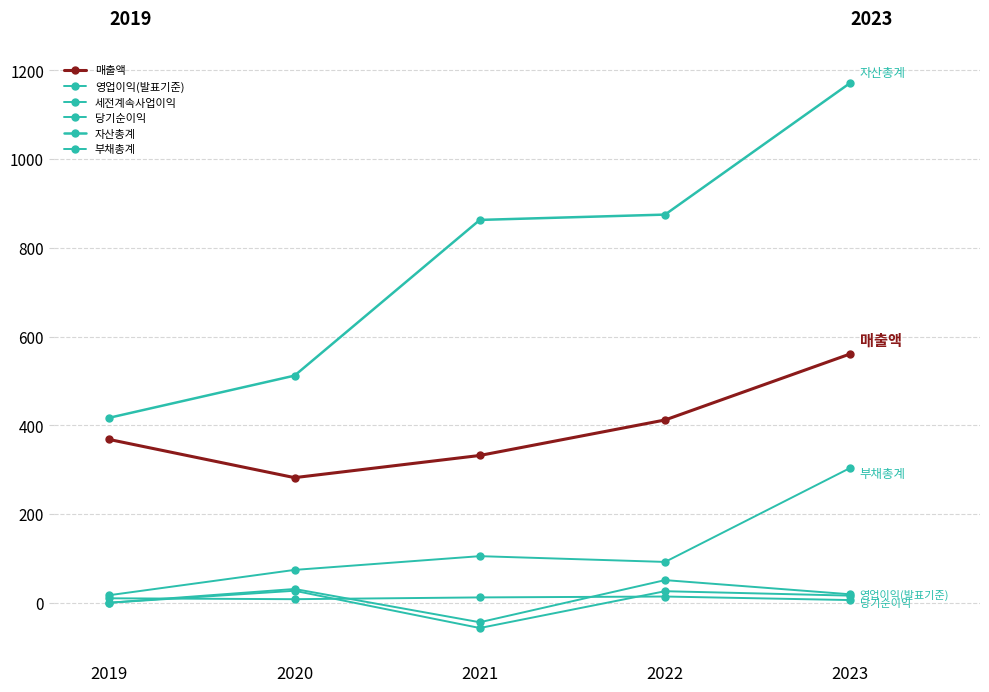

Which has a higher value, 2023 or 2021?

2023